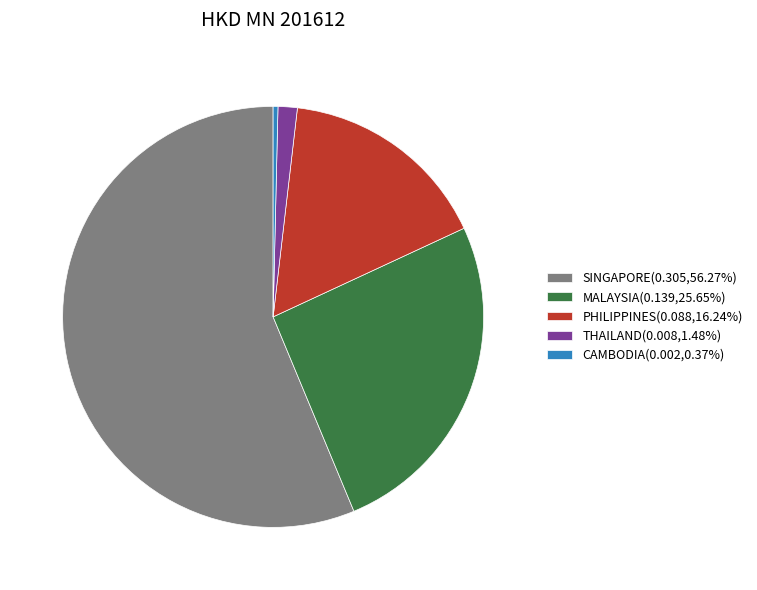

Do SINGAPORE(0.305,56.27%) and THAILAND(0.008,1.48%) together represent more than half of the pie?

Yes